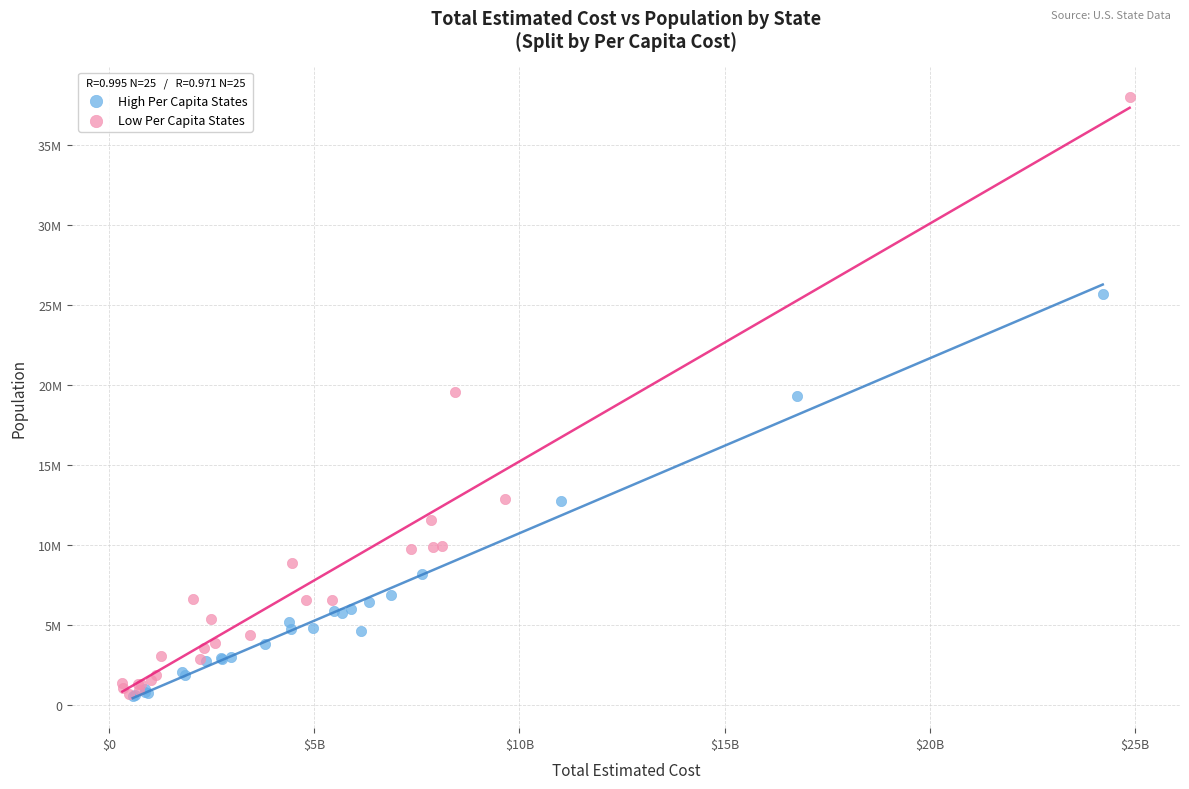

What are all the series names shown in the legend?

High Per Capita States, Low Per Capita States